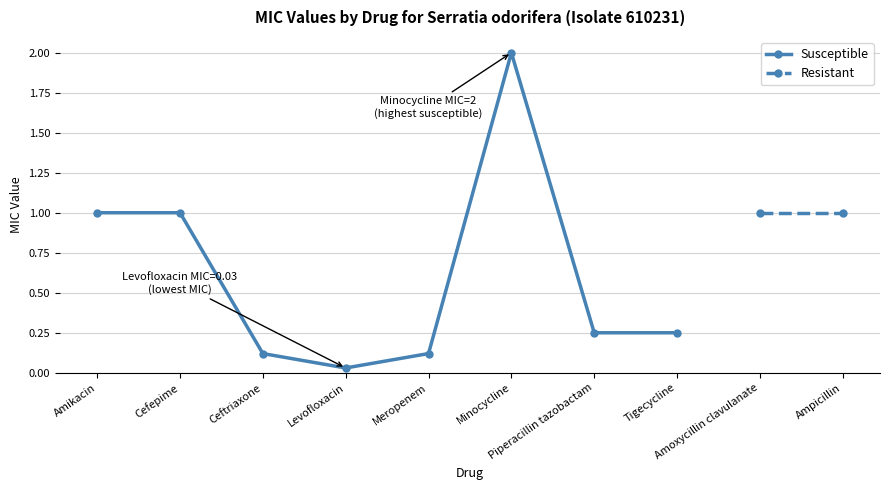

The value of Susceptible at Ceftriaxone is 0.1. True or false?

True